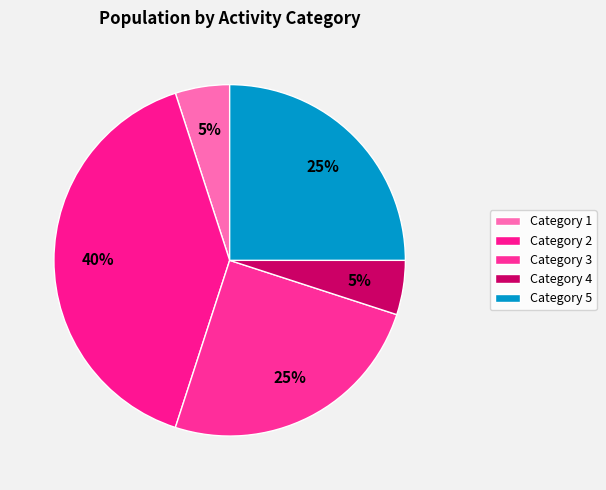

Which category has the biggest portion of the pie?

2